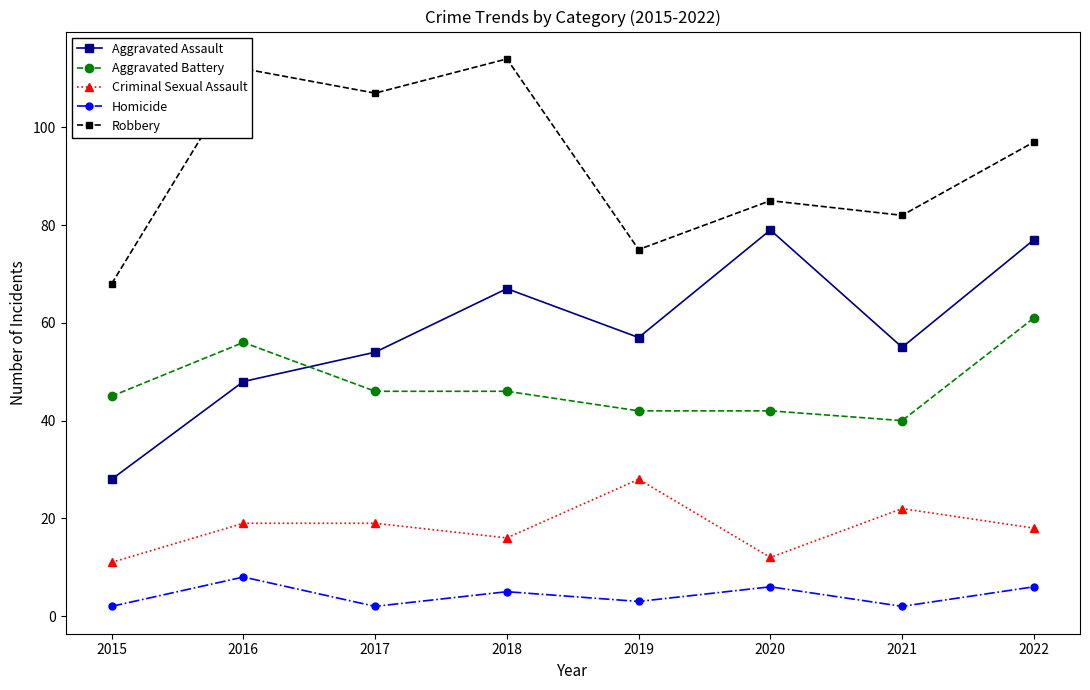

True or false: Aggravated Assault has more than 1 interior local peaks.

True